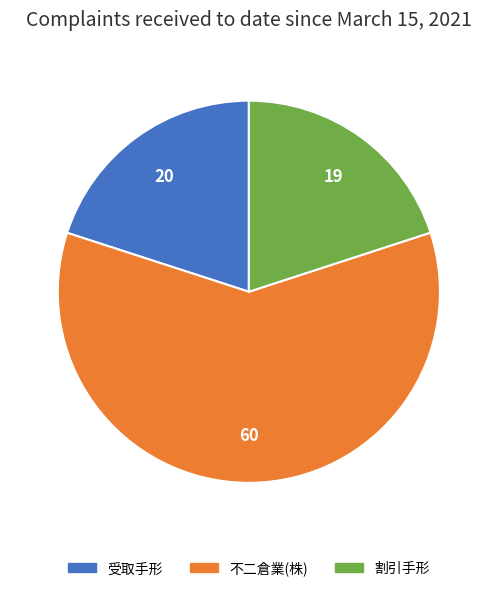

Is it true that 不二倉業(株) is 45% of the pie?

False